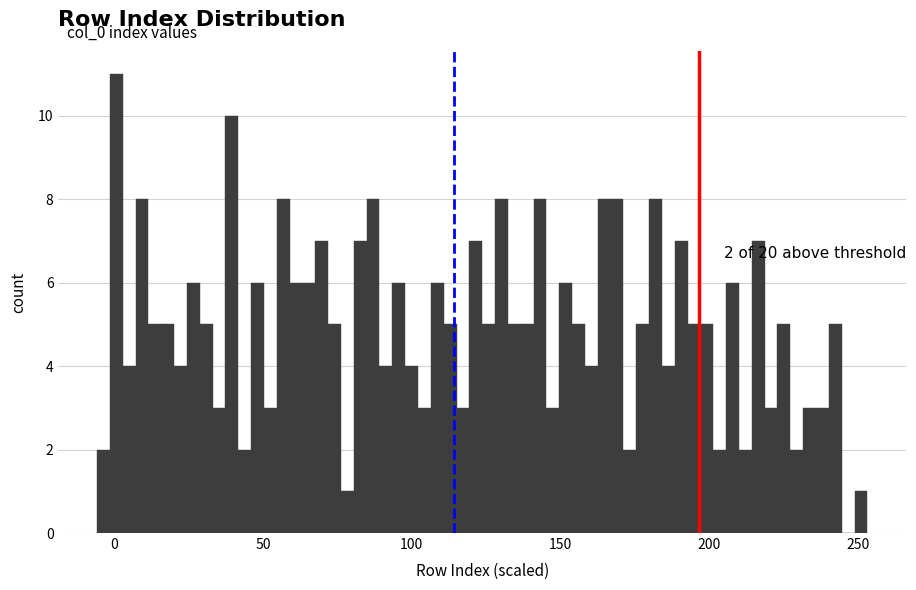

Read against the x-axis, roughly where is the centre of the tallest bar?

0